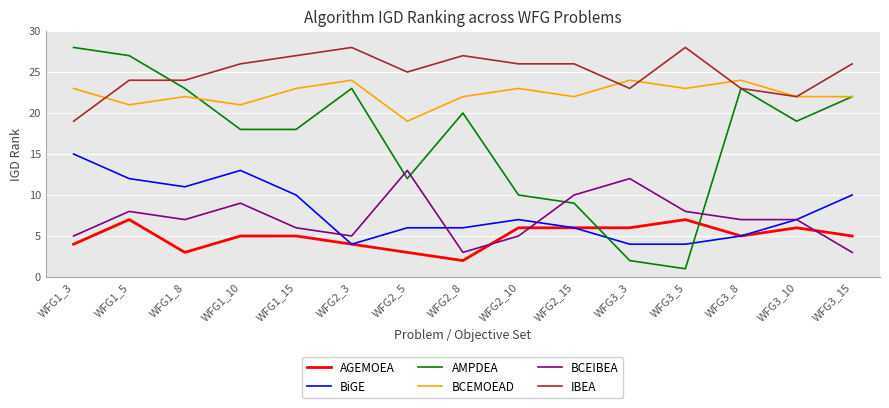

How many AGEMOEA values are between 4 and 6?

10